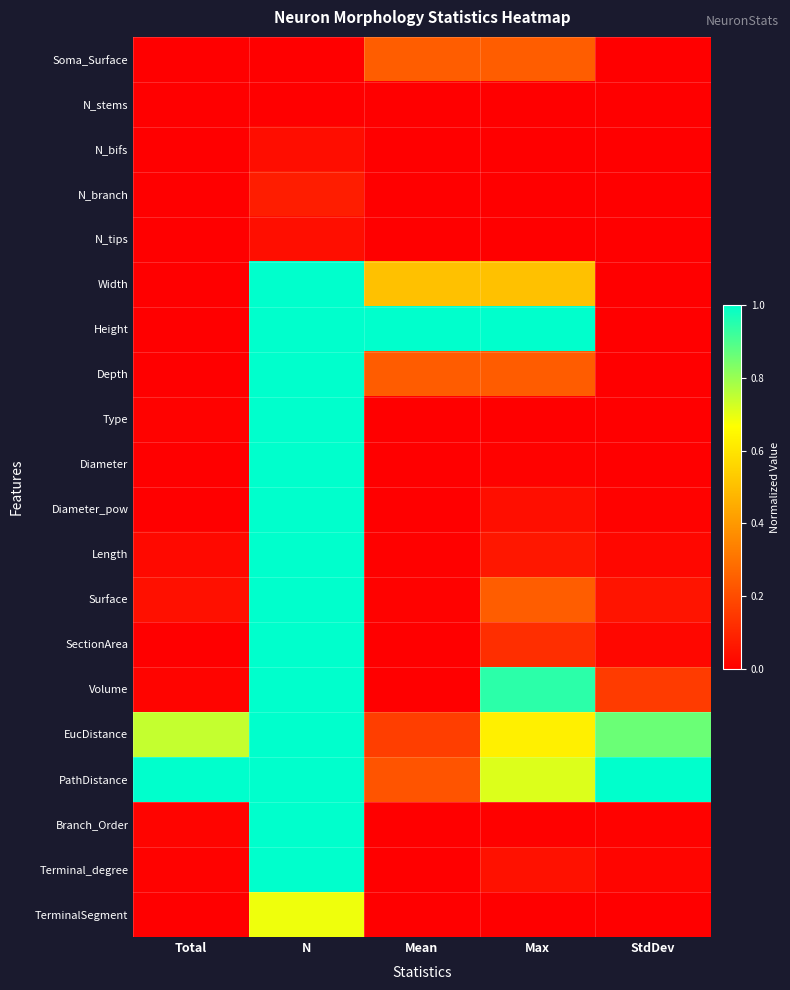

At how many categories does at least one series exceed 0?

5